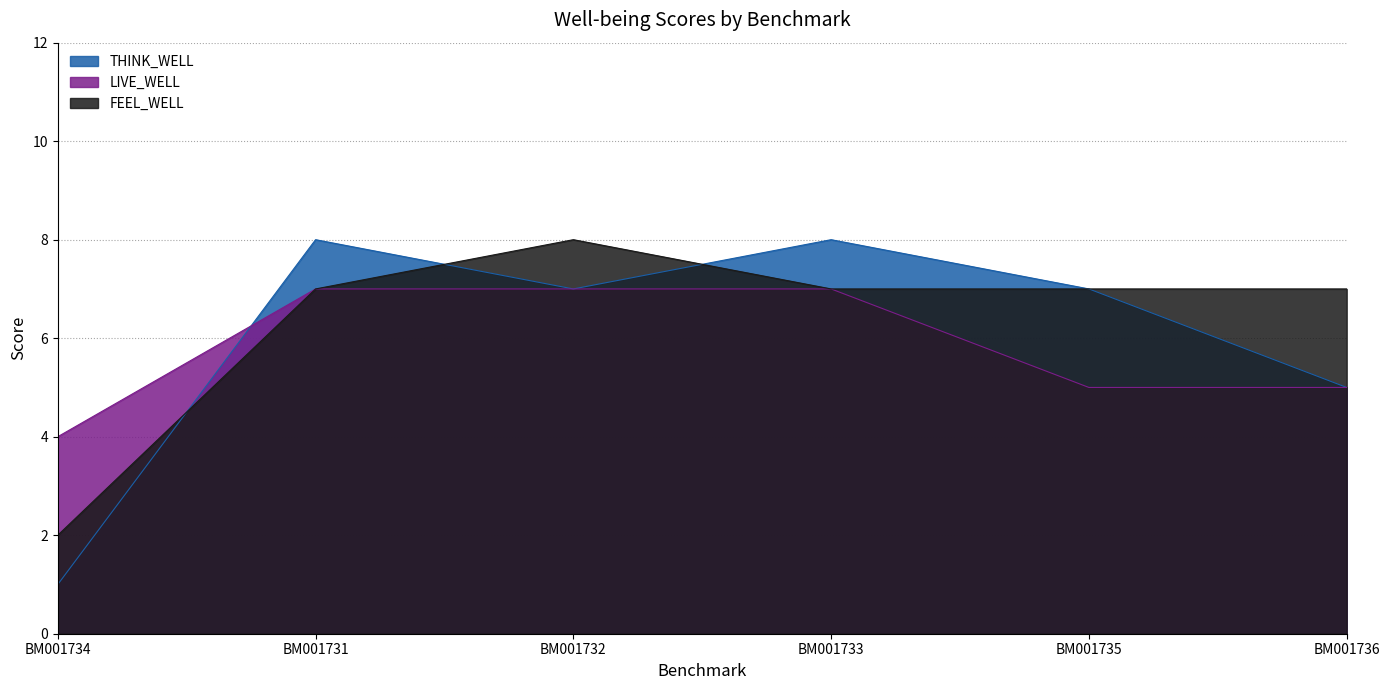

Reading left to right, extract all data points from this chart.

THINK_WELL: BM001734=1	BM001731=8	BM001732=7	BM001733=8	BM001735=7	BM001736=5
LIVE_WELL: BM001734=4	BM001731=7	BM001732=7	BM001733=7	BM001735=5	BM001736=5
FEEL_WELL: BM001734=2	BM001731=7	BM001732=8	BM001733=7	BM001735=7	BM001736=7